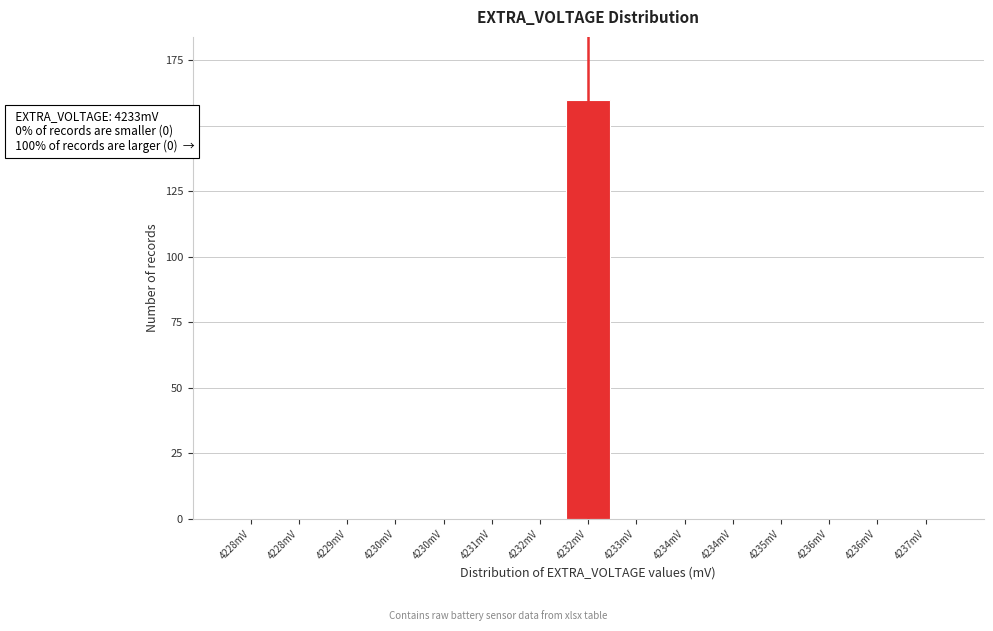

Count the number of data series in this chart.

1